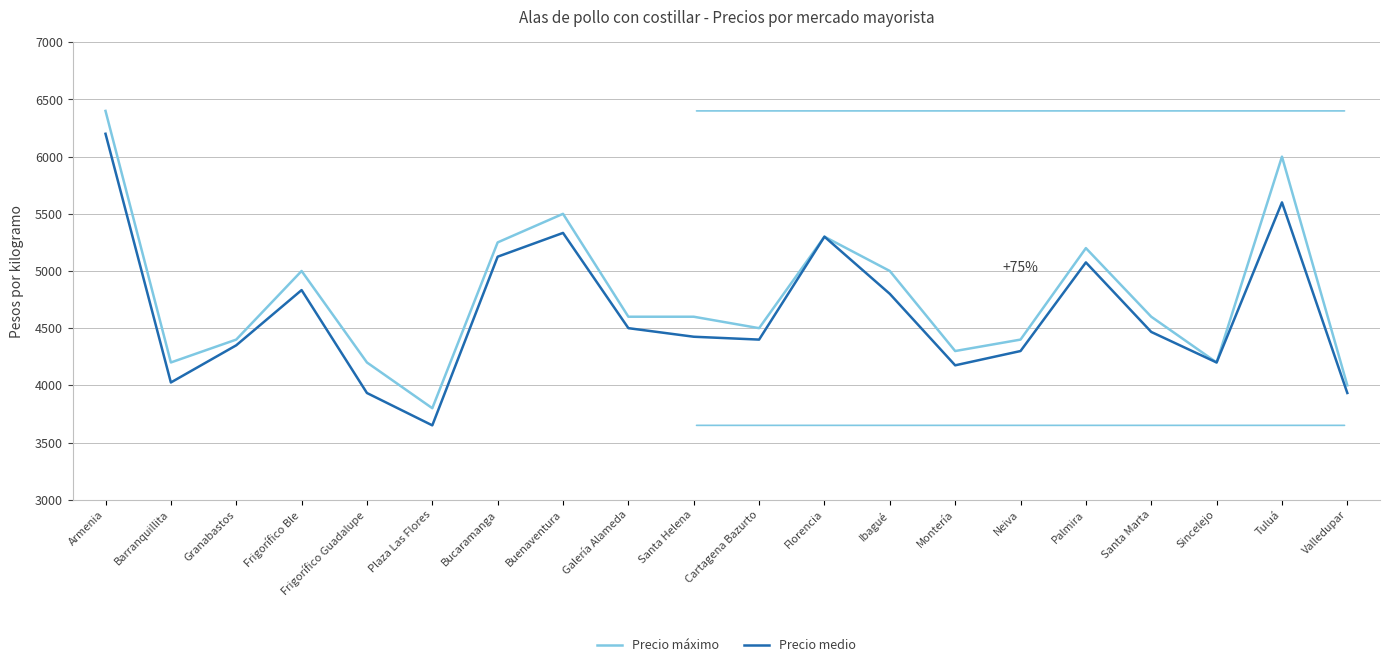

Is it true that Precio máximo equals 6400 at Armenia?

True